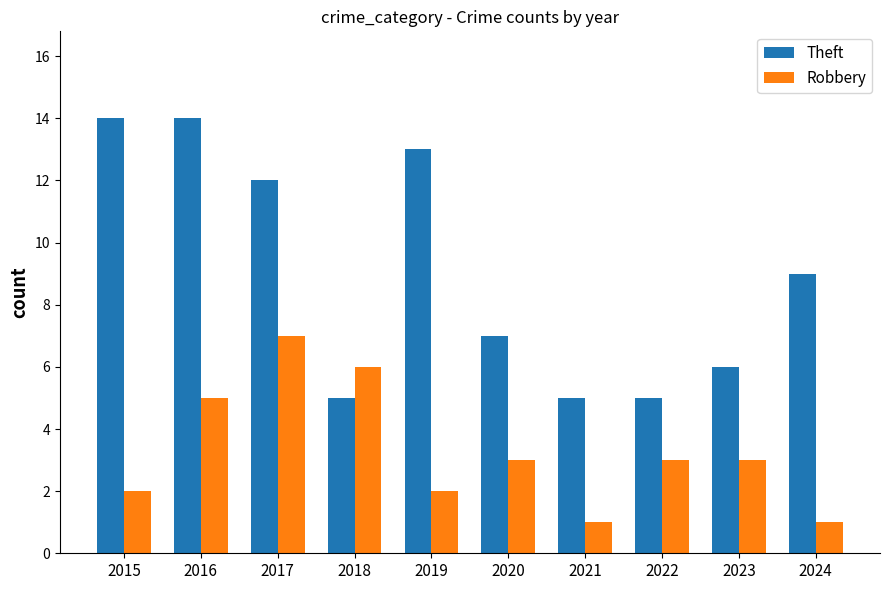

Rank the series by their average value, from lowest to highest.

Robbery, Theft